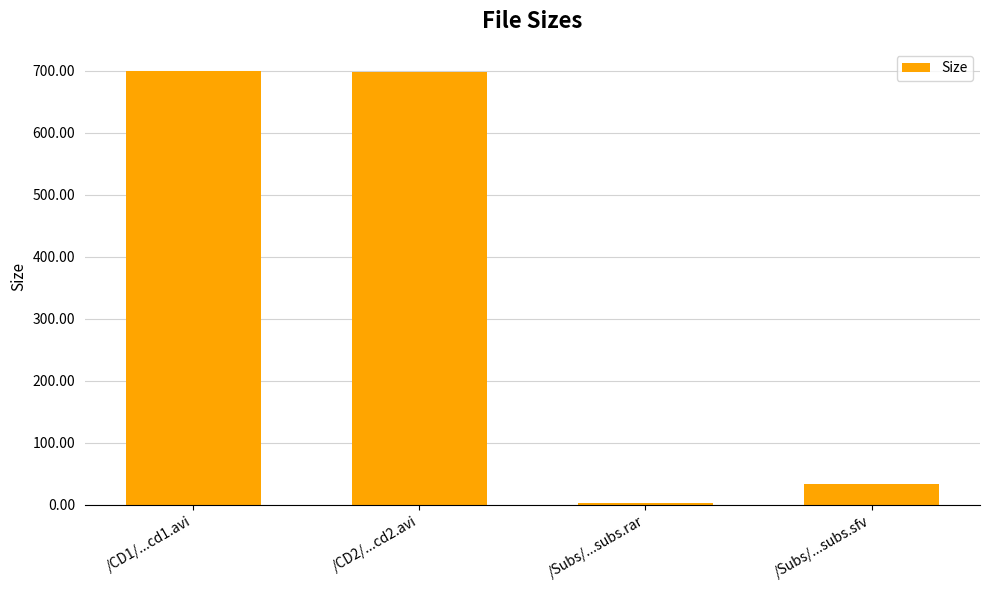

How many bars are there in total?

4